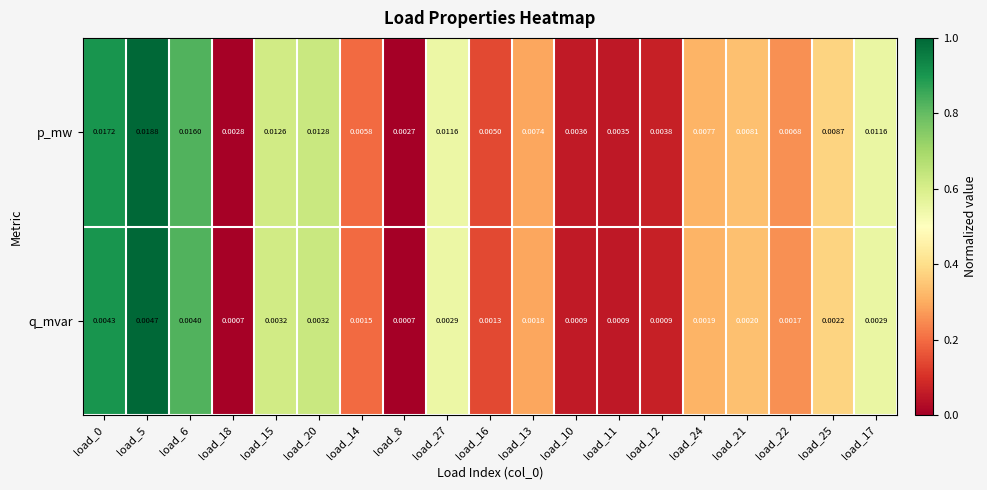

At load_12, list the series in order from largest to smallest.

p_mw, q_mvar